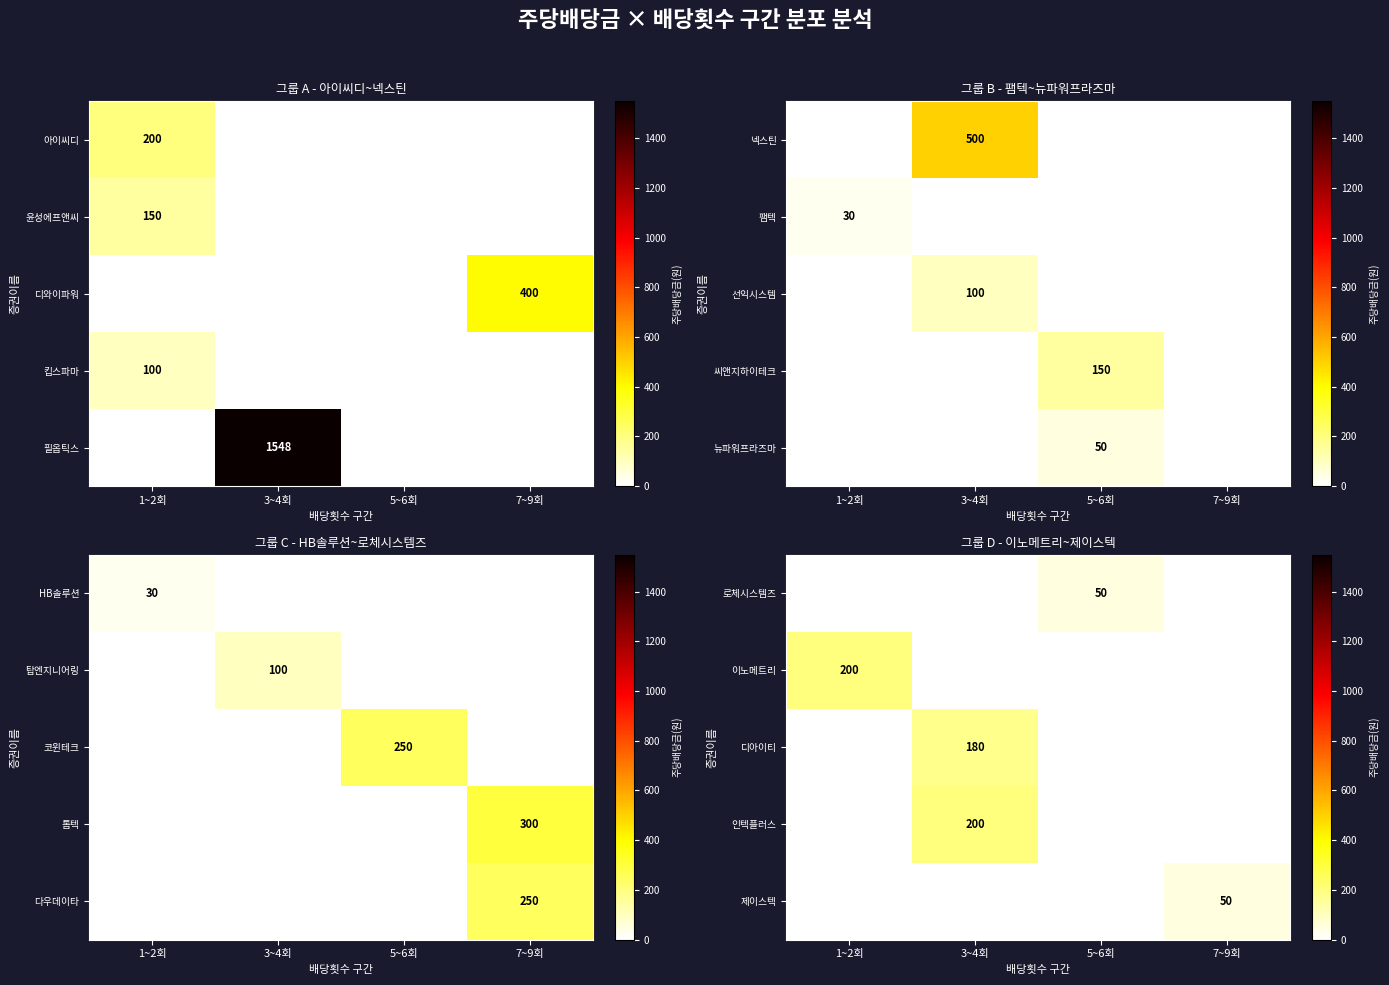

The value of 필옵틱스 at 3~4회 is 785. True or false?

False